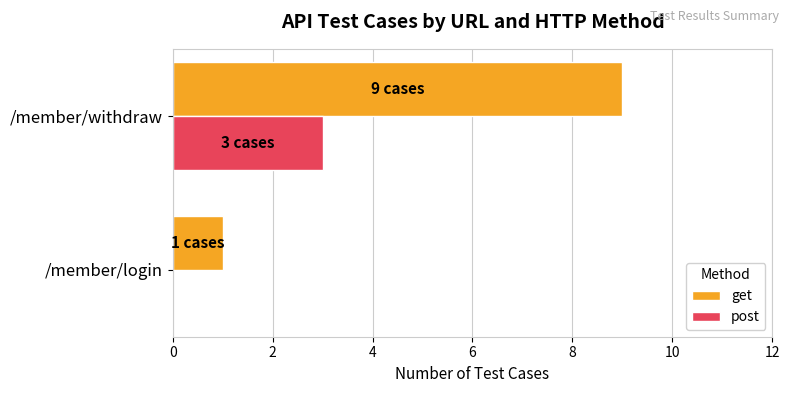

The post series shows -1 at /member/login. True or false?

False